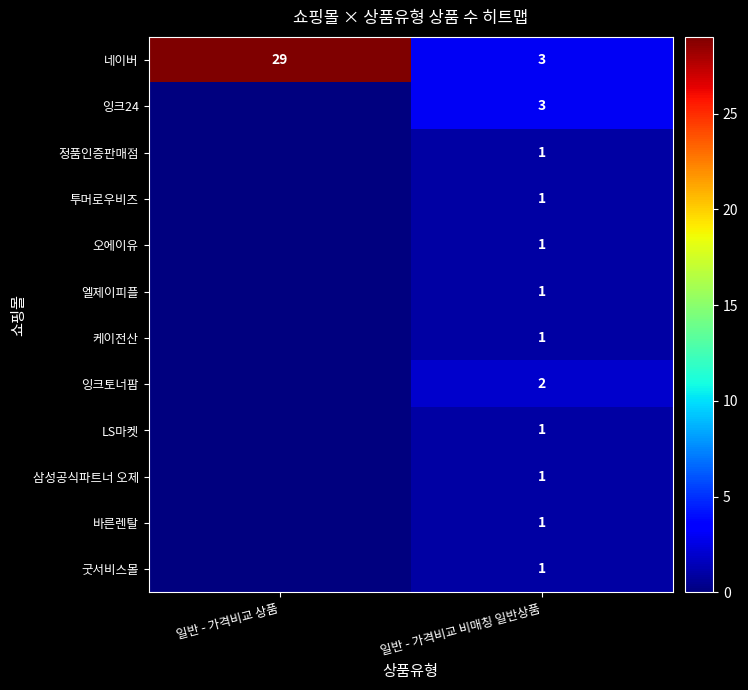

At which category is the sum across all series the highest?

일반 - 가격비교 상품